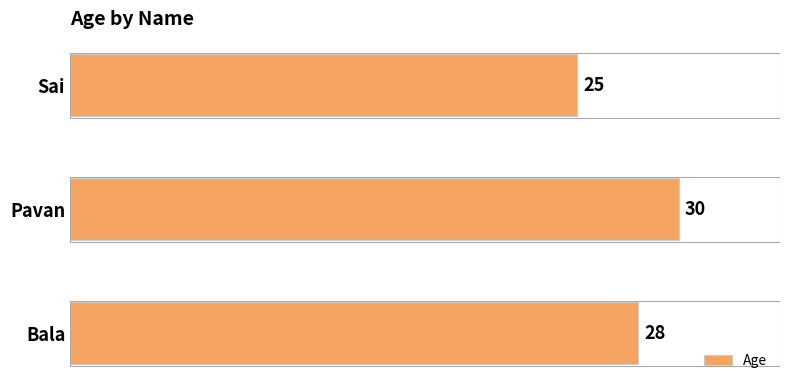

What is the difference between the maximum and second lowest values?

2